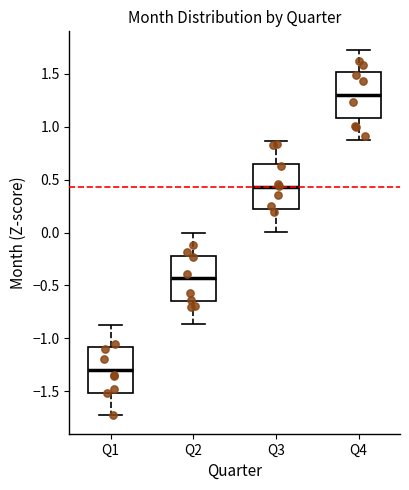

Reading left to right, transcribe this box plot: for each box, give where its median line is, the range the box spans, and where its two whiskers end, as read against the y-axis. The values are not printed on the chart, so give them approximately, as read against the axis.

Q1: median -1.30, box -1.50 to -1.10, whiskers -1.75 to -0.85
Q2: median -0.45, box -0.65 to -0.20, whiskers -0.85 to 0.00
Q3: median 0.45, box 0.20 to 0.65, whiskers 0.00 to 0.85
Q4: median 1.30, box 1.10 to 1.50, whiskers 0.85 to 1.75